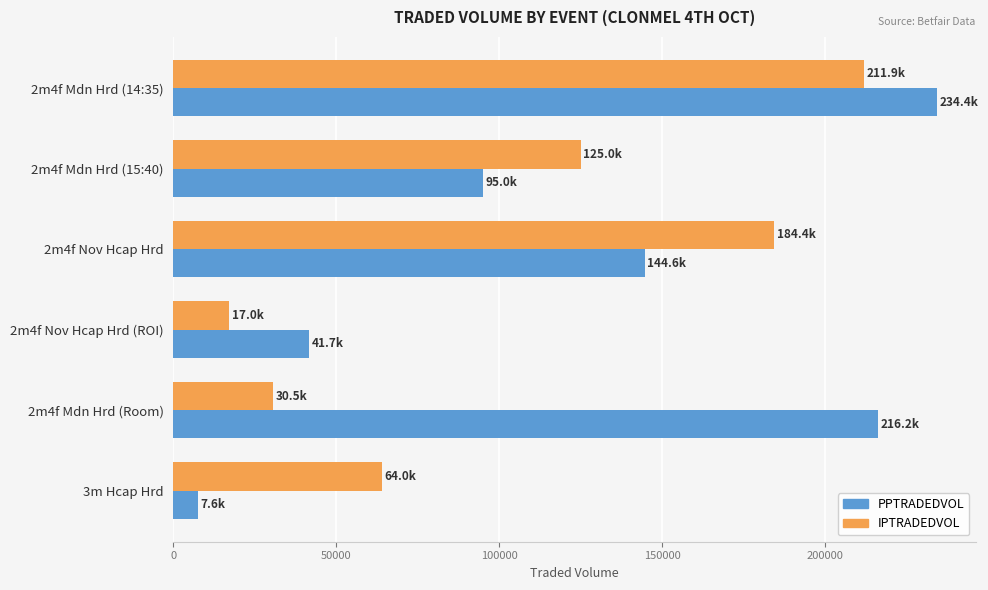

What is the total value across all series at 3m Hcap Hrd?

71622.5